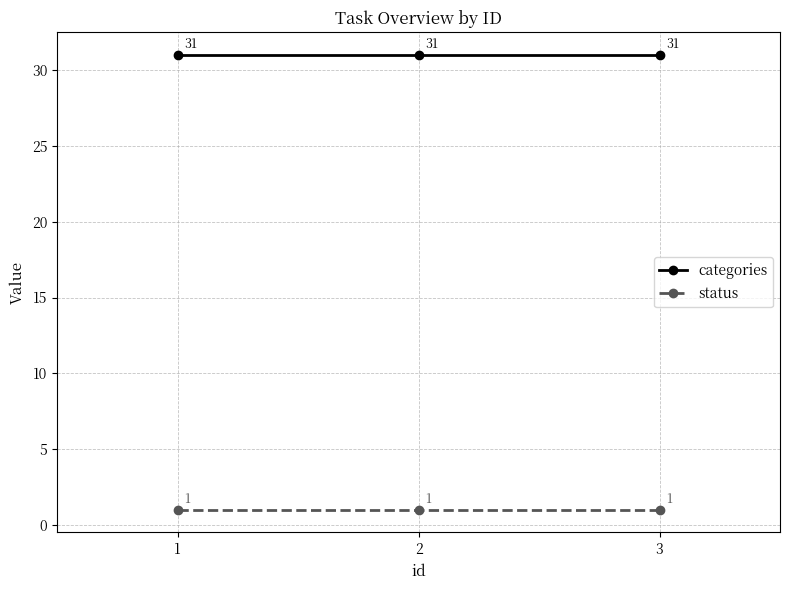

Is this an area chart (filled region under the line)?

No